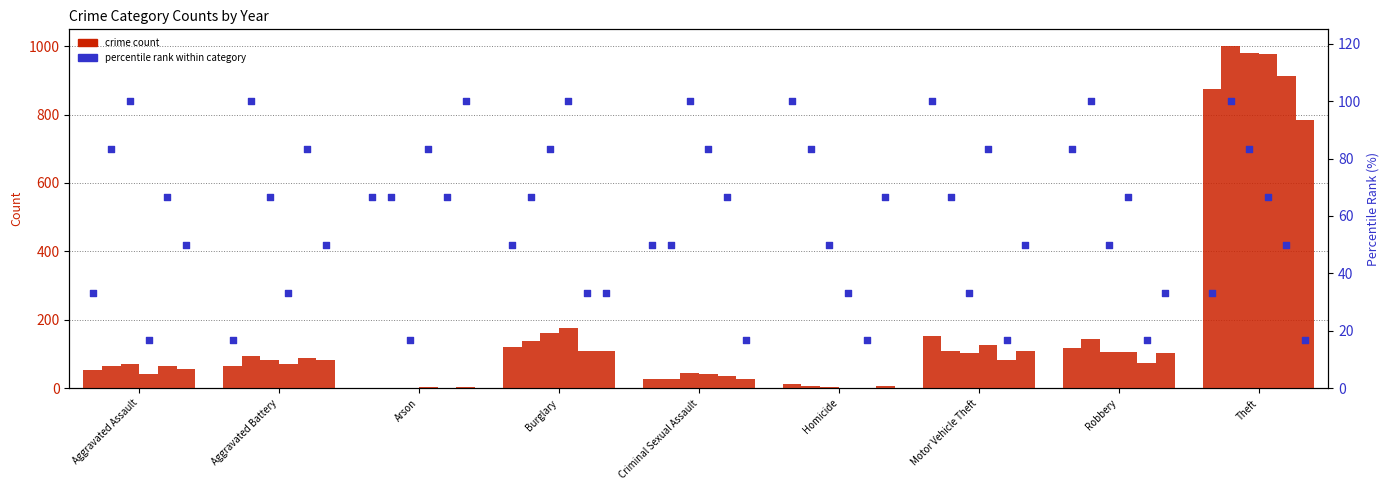

Between Motor Vehicle Theft and Robbery, which is larger?

Motor Vehicle Theft